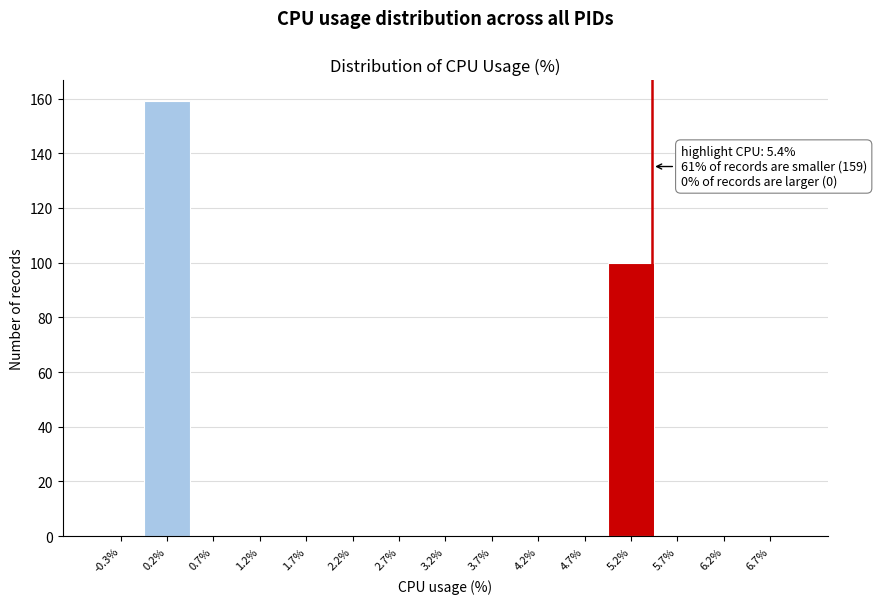

Over which range of the x-axis is the bar tallest?

0.00 to 0.50